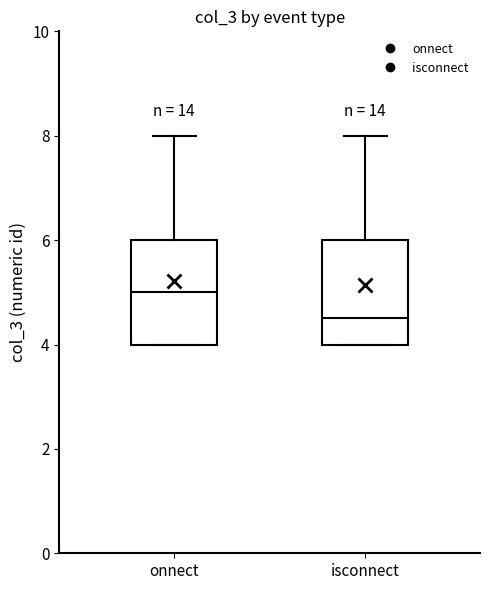

Which box's median line is the lowest?

isconnect